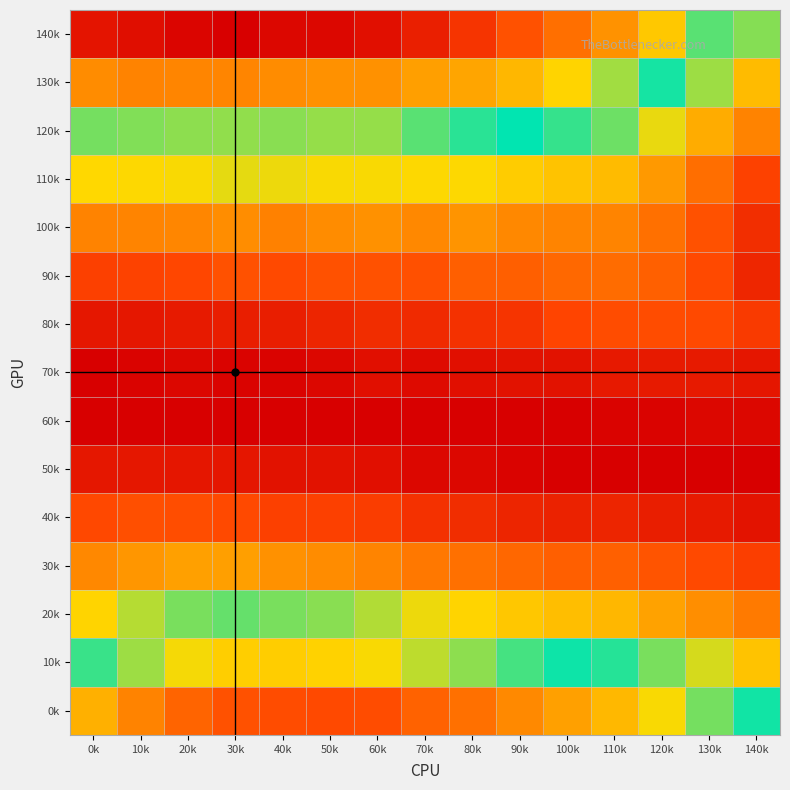

Reading right to left, extract all data points from this chart.

140k: 140k=0.1	130k=0.1	120k=0.1	110k=0.1	100k=0.1	90k=0.1	80k=0.1	70k=0.1	60k=0.1	50k=0.1	40k=0.1	30k=0.1	20k=0.1	10k=0.1	0k=0.1
130k: 140k=0.0	130k=0.1	120k=0.1	110k=0.1	100k=0.1	90k=0.1	80k=0.1	70k=0.1	60k=0.1	50k=0.1	40k=0.1	30k=0.1	20k=0.1	10k=0.1	0k=0.1
120k: 140k=0.0	130k=0.0	120k=0.0	110k=0.1	100k=0.1	90k=0.1	80k=0.1	70k=0.1	60k=0.1	50k=0.1	40k=0.1	30k=0.1	20k=0.1	10k=0.1	0k=0.1
110k: 140k=0.0	130k=0.0	120k=0.0	110k=0.0	100k=0.0	90k=0.0	80k=0.0	70k=0.0	60k=0.0	50k=0.0	40k=0.0	30k=0.0	20k=0.0	10k=0.0	0k=0.0
100k: 140k=0.0	130k=0.0	120k=0.0	110k=0.0	100k=0.0	90k=0.0	80k=0.0	70k=0.0	60k=0.0	50k=0.0	40k=0.0	30k=0.0	20k=0.0	10k=0.0	0k=0.0
90k: 140k=0.0	130k=0.0	120k=0.0	110k=0.0	100k=0.0	90k=0.0	80k=0.0	70k=0.0	60k=0.0	50k=0.0	40k=0.0	30k=0.0	20k=0.0	10k=0.0	0k=0.0
80k: 140k=0.0	130k=0.0	120k=0.0	110k=0.0	100k=0.0	90k=0.0	80k=0.0	70k=0.0	60k=0.0	50k=0.0	40k=0.0	30k=0.0	20k=0.0	10k=0.0	0k=0.0
70k: 140k=0.0	130k=0.0	120k=0.0	110k=0.0	100k=0.0	90k=0.0	80k=0.0	70k=0.0	60k=0.0	50k=0.0	40k=0.0	30k=0.0	20k=0.0	10k=0.0	0k=0.0
60k: 140k=0.0	130k=0.0	120k=0.0	110k=0.0	100k=0.0	90k=0.0	80k=0.0	70k=0.0	60k=0.0	50k=0.0	40k=0.0	30k=0.0	20k=0.0	10k=0.0	0k=0.0
50k: 140k=0.0	130k=0.0	120k=0.0	110k=0.0	100k=0.0	90k=0.0	80k=0.0	70k=0.0	60k=0.0	50k=0.0	40k=0.0	30k=0.0	20k=0.0	10k=0.0	0k=0.0
40k: 140k=0.0	130k=0.0	120k=0.0	110k=0.0	100k=0.0	90k=0.0	80k=0.0	70k=0.0	60k=0.0	50k=0.0	40k=0.0	30k=0.0	20k=0.0	10k=0.0	0k=0.0
30k: 140k=0.0	130k=0.0	120k=0.0	110k=0.0	100k=0.0	90k=0.0	80k=0.0	70k=0.0	60k=0.0	50k=0.0	40k=0.0	30k=0.0	20k=0.0	10k=0.0	0k=0.0
20k: 140k=0.0	130k=0.0	120k=0.0	110k=0.0	100k=0.0	90k=0.0	80k=0.0	70k=0.0	60k=0.1	50k=0.1	40k=0.1	30k=0.1	20k=0.1	10k=0.1	0k=0.0
10k: 140k=0.0	130k=0.0	120k=0.1	110k=0.1	100k=0.1	90k=0.1	80k=0.1	70k=0.1	60k=0.1	50k=0.1	40k=0.1	30k=0.1	20k=0.1	10k=0.1	0k=0.1
0k: 140k=0.1	130k=0.1	120k=0.1	110k=0.1	100k=0.1	90k=0.1	80k=0.1	70k=0.1	60k=0.1	50k=0.1	40k=0.1	30k=0.1	20k=0.1	10k=0.1	0k=0.1